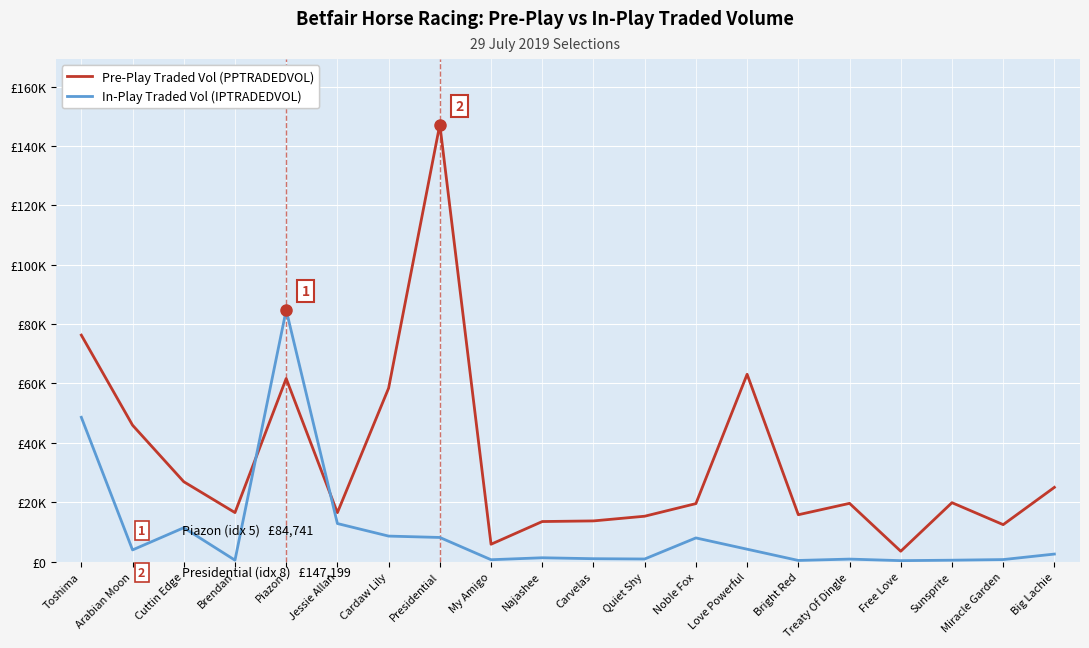

Where do In-Play Traded Vol (IPTRADEDVOL) and Pre-Play Traded Vol (PPTRADEDVOL) first cross each other?

Brendan and Piazon